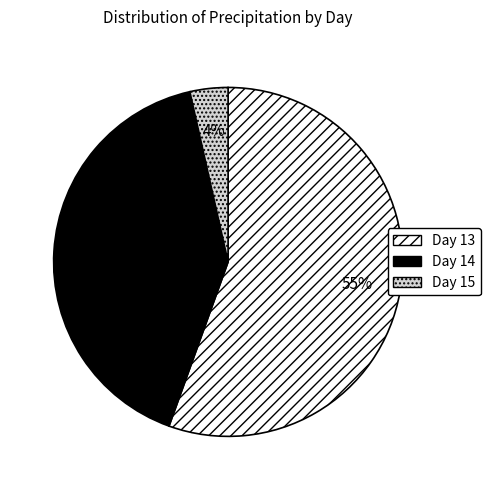

Which has a higher value, Day 13 or Day 14?

Day 13